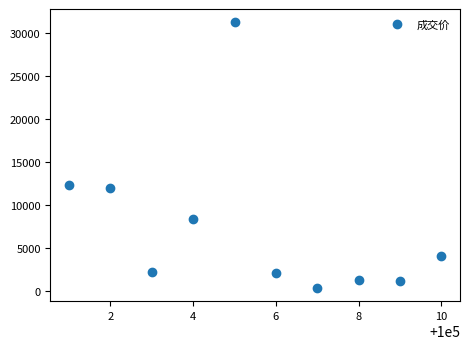

What is the range of X values (max minus min)?

9